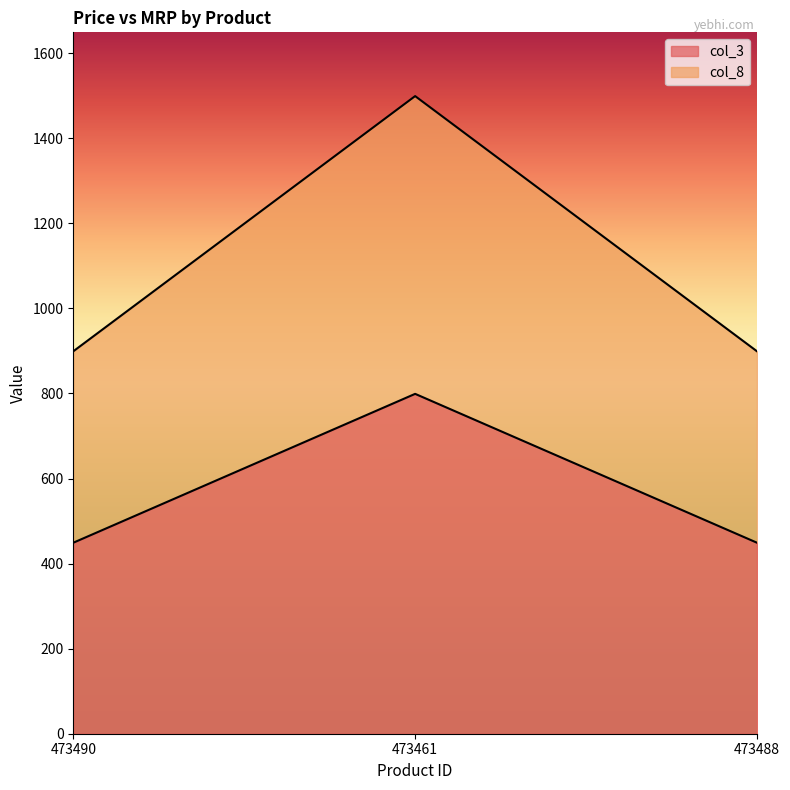

Rank the series by their maximum value, from highest to lowest.

col_8, col_3